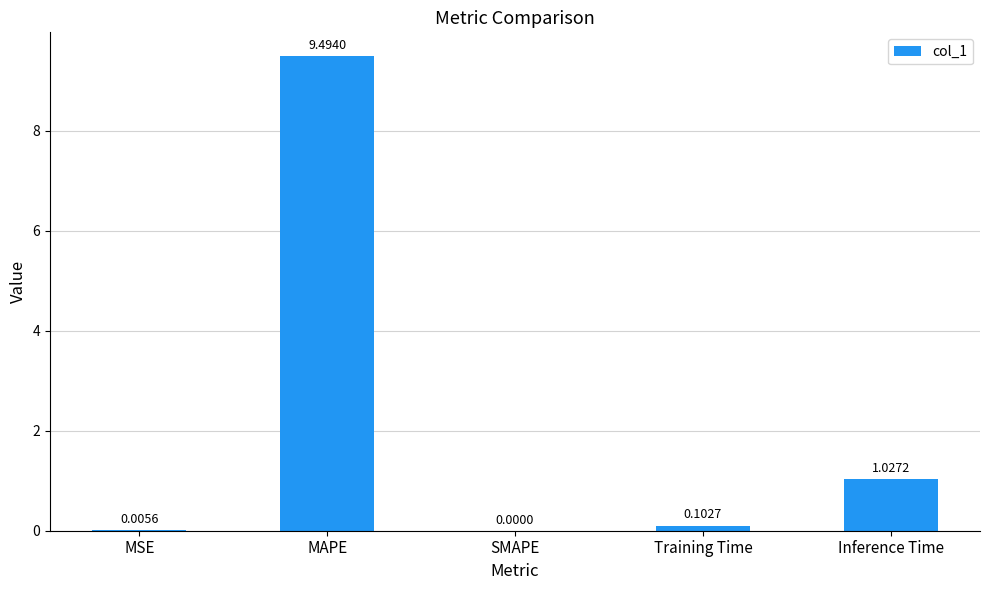

At which label is the value closest to 4?

Inference Time